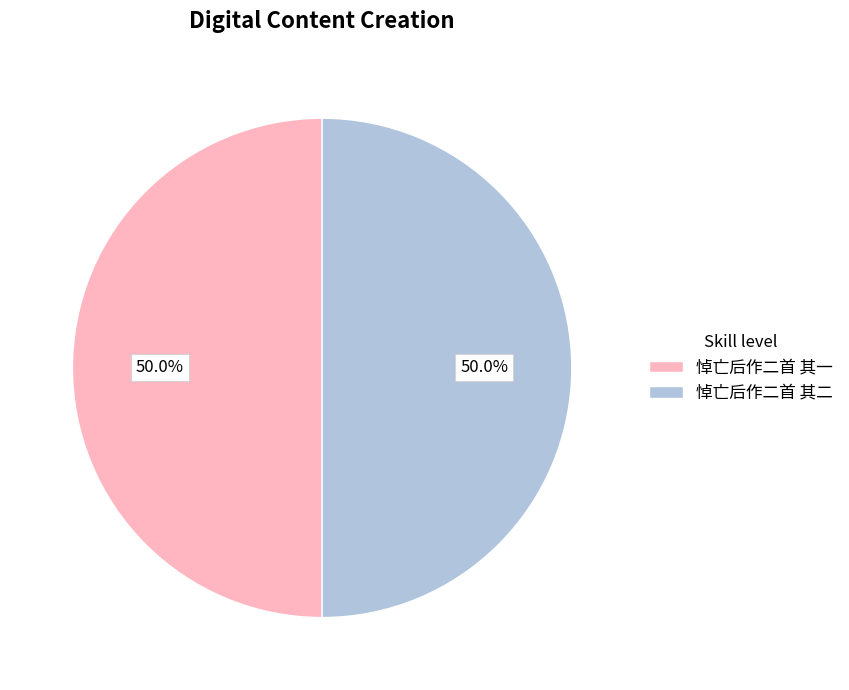

To the nearest percent, what is the combined percentage of 悼亡后作二首 其二 and 悼亡后作二首 其一?

100%